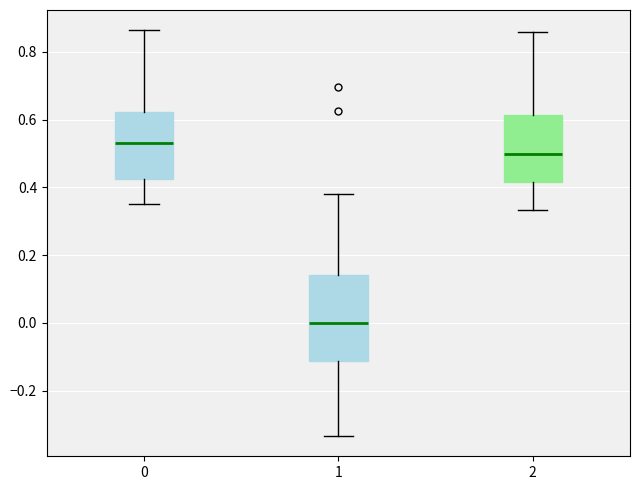

Which box is the tallest, from its lower edge to its upper edge?

1